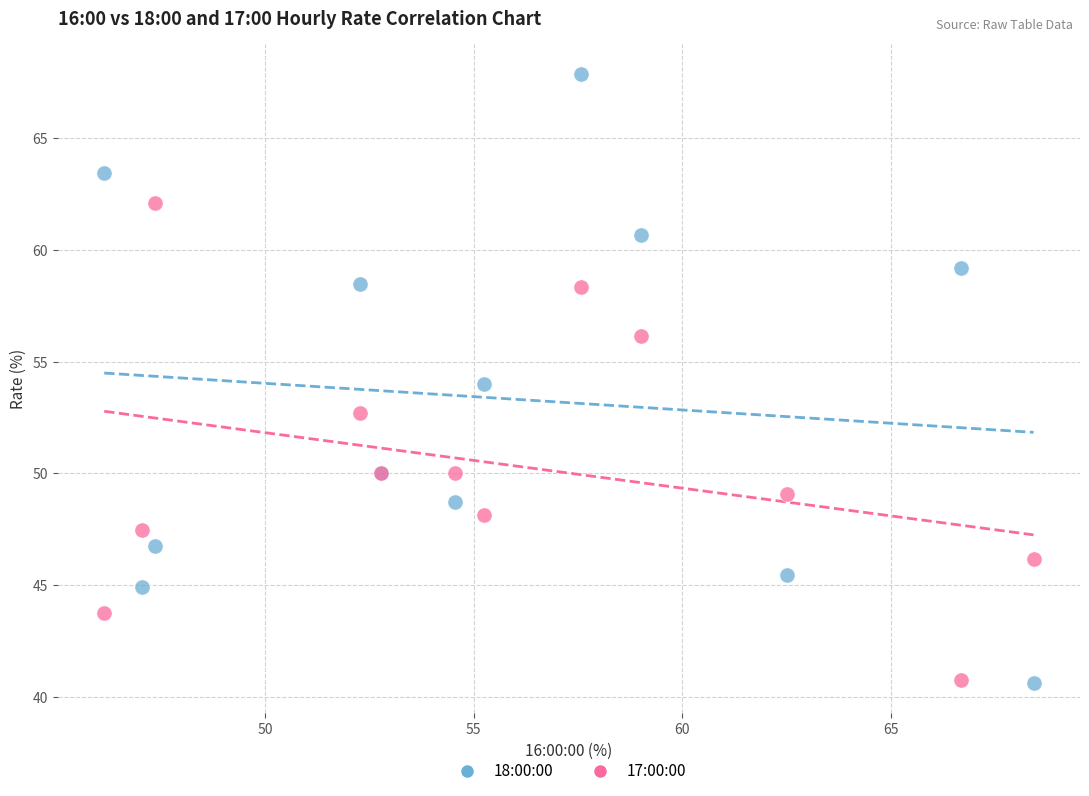

Which series has the widest spread of Y values?

18:00:00